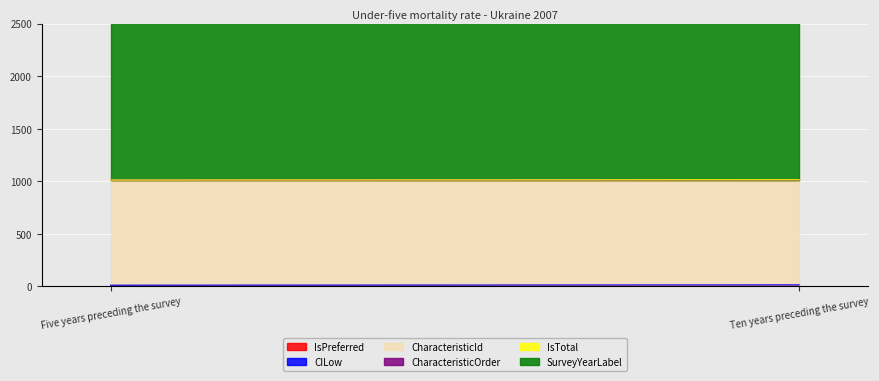

Reading right to left, what are all the values shown in this chart?

IsPreferred: 0	1
CILow: 13	9
CharacteristicId: 1000	1000
CharacteristicOrder: 0	0
IsTotal: 1	1
SurveyYearLabel: 2007	2007